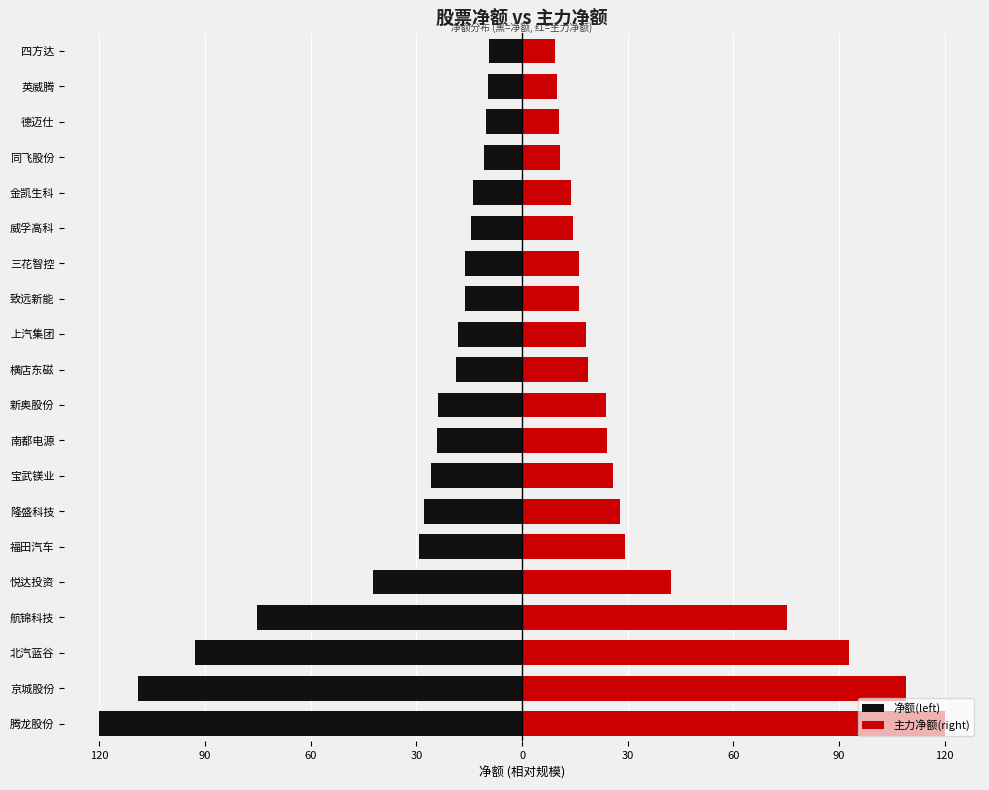

What is the difference between the maximum and minimum values in the 净额(left) series?

110.6